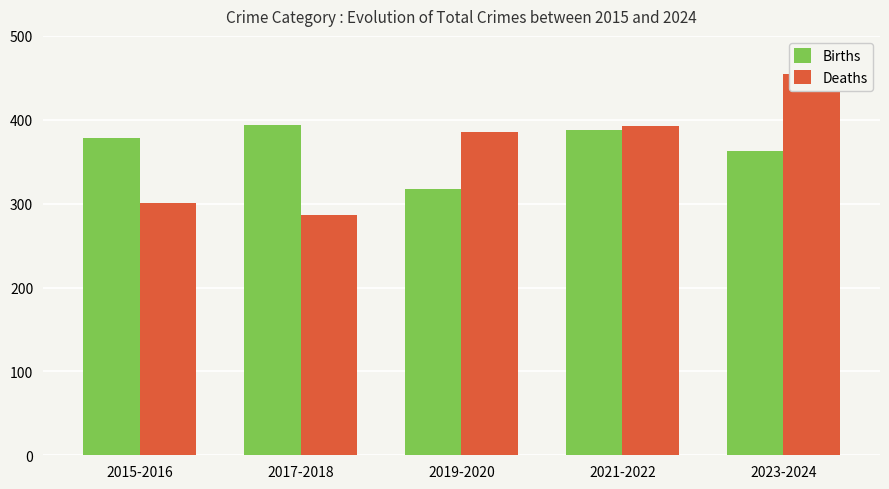

The value of Births at 2015-2016 is 378. True or false?

True